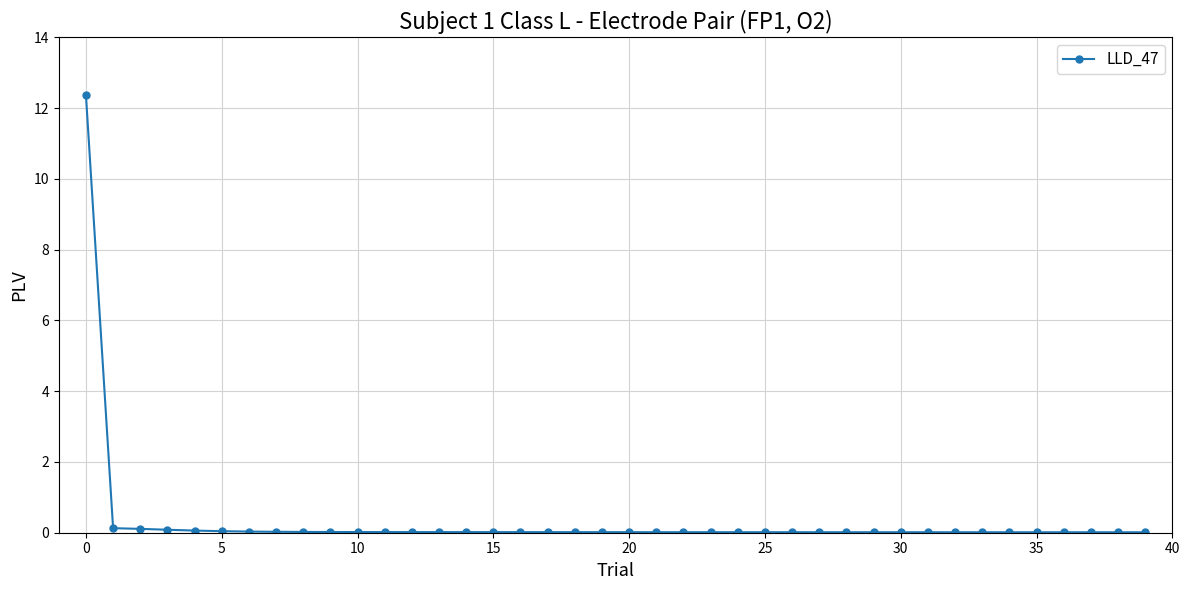

What is the difference between the maximum and second lowest values?

12.4